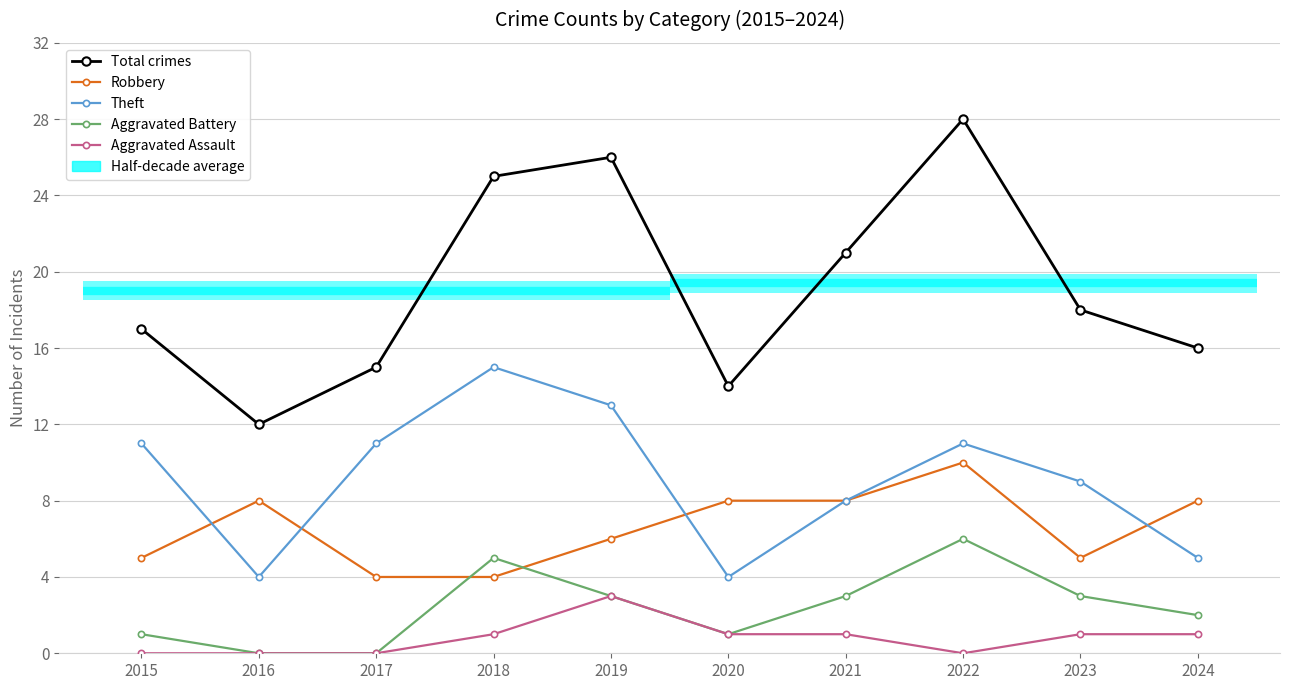

Reading right to left, list all the values displayed in this chart.

Total crimes: 2024=16	2023=18	2022=28	2021=21	2020=14	2019=26	2018=25	2017=15	2016=12	2015=17
Robbery: 2024=8	2023=5	2022=10	2021=8	2020=8	2019=6	2018=4	2017=4	2016=8	2015=5
Theft: 2024=5	2023=9	2022=11	2021=8	2020=4	2019=13	2018=15	2017=11	2016=4	2015=11
Aggravated Battery: 2024=2	2023=3	2022=6	2021=3	2020=1	2019=3	2018=5	2017=0	2016=0	2015=1
Aggravated Assault: 2024=1	2023=1	2022=0	2021=1	2020=1	2019=3	2018=1	2017=0	2016=0	2015=0